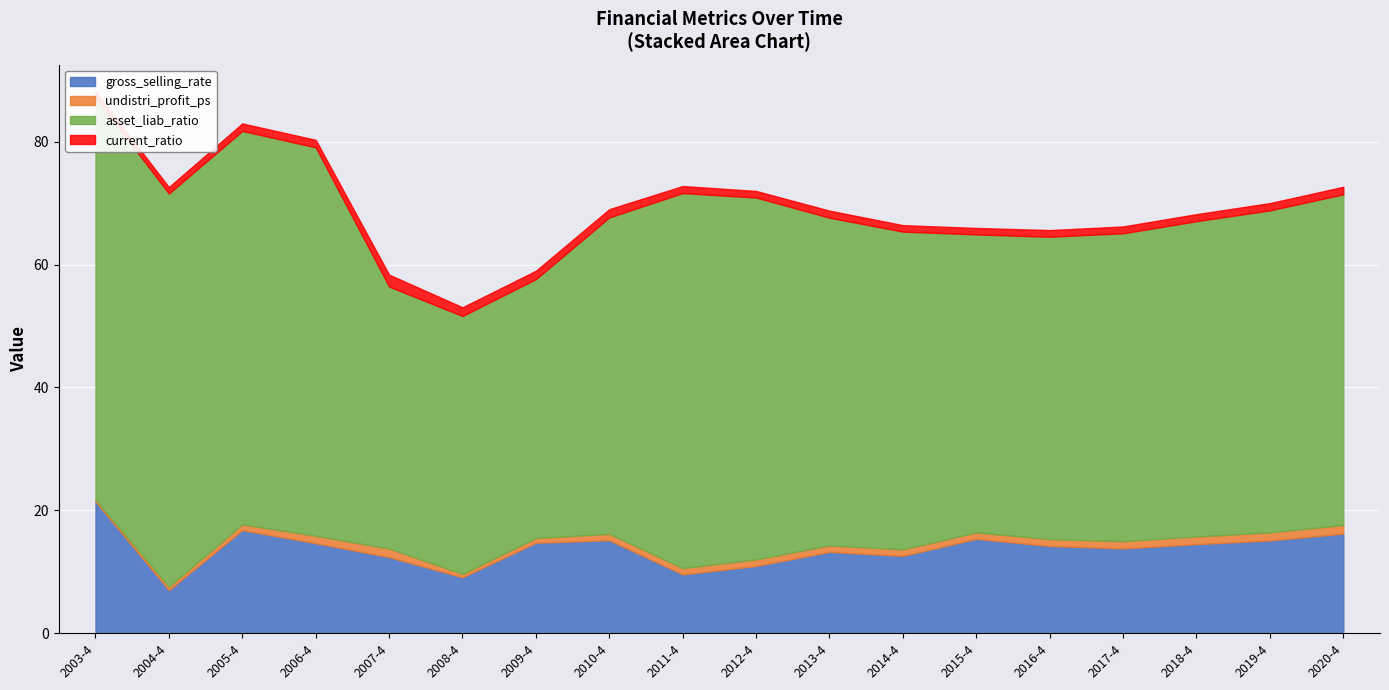

At which category does undistri_profit_ps reach its first local valley?

2008-4